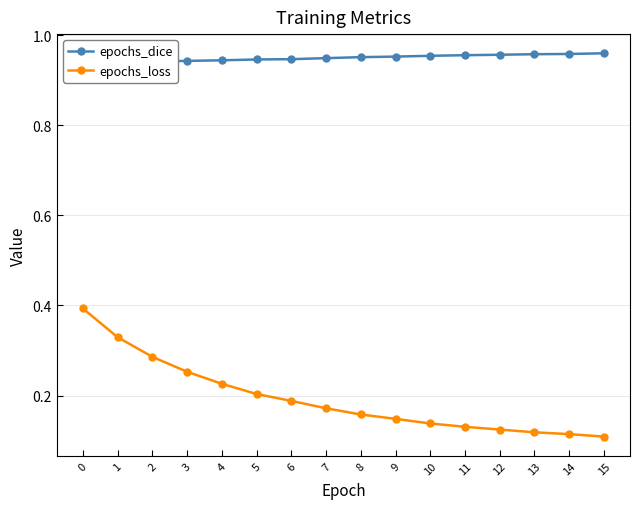

True or false: epochs_dice and epochs_loss cross at least once.

False